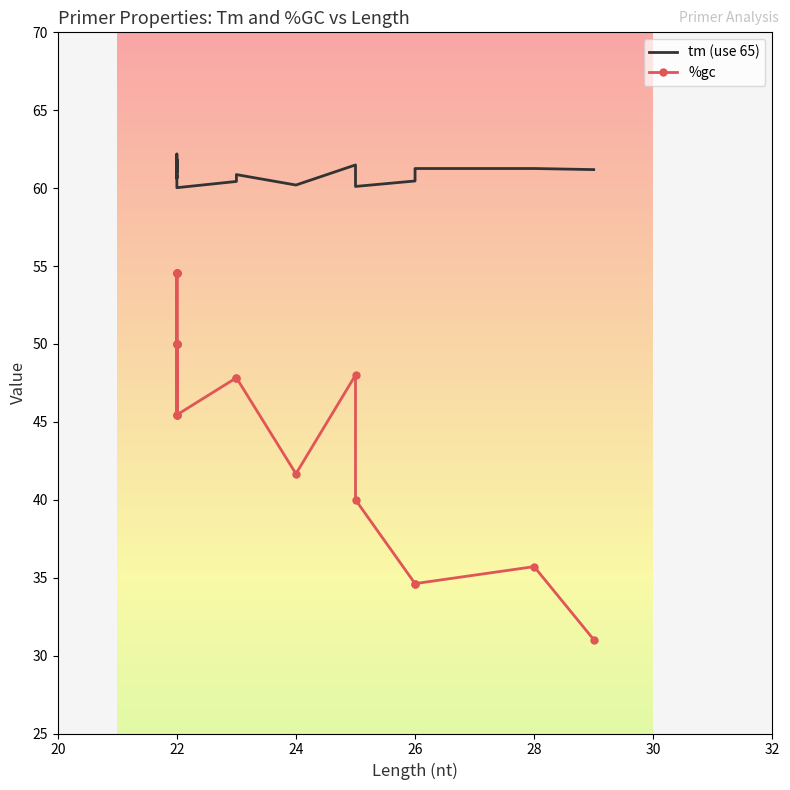

List the series in order of their peak value, lowest first.

%gc, tm (use 65)